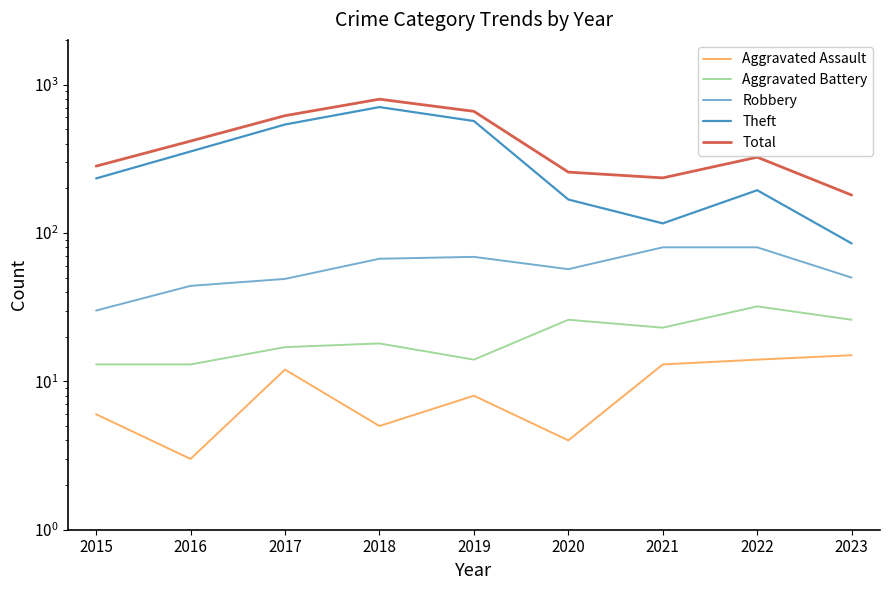

What is the average value of the Robbery series?

58